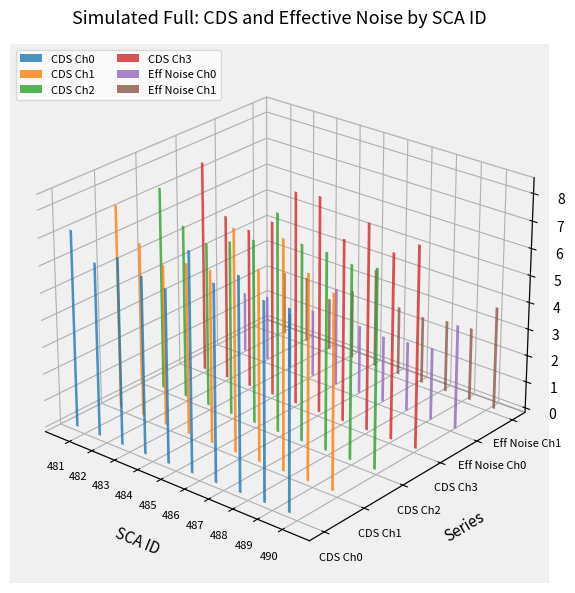

What are all the series names shown in the legend?

CDS Ch0, CDS Ch1, CDS Ch2, CDS Ch3, Eff Noise Ch0, Eff Noise Ch1